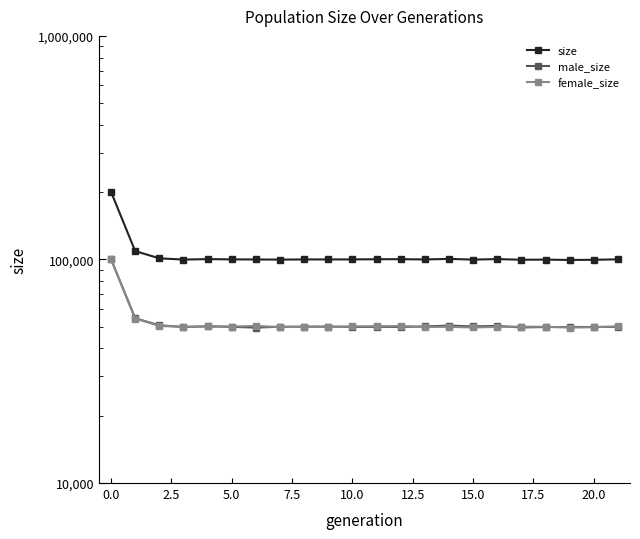

How many lines are shown in the chart?

3